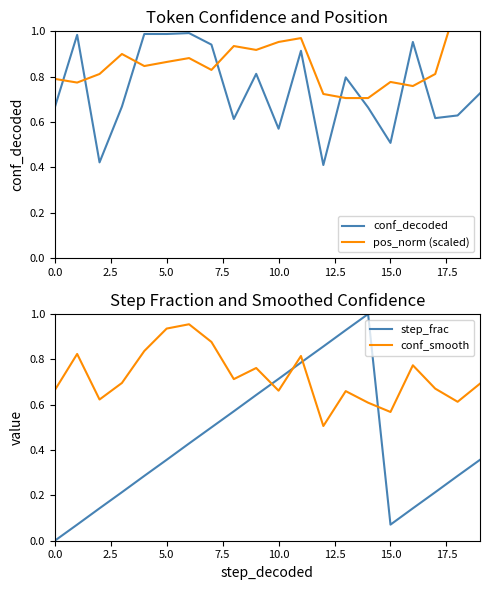

At which category does step_frac reach its first local valley?

15.0